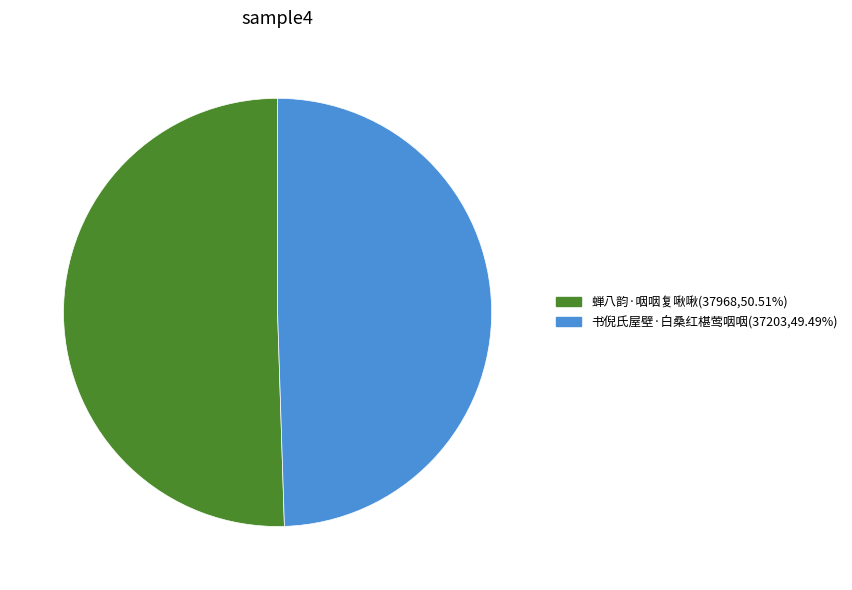

Approximately how many times larger is the value at 蝉八韵·咽咽复啾啾 compared to 书倪氏屋壁·白桑红椹莺咽咽?

1.0